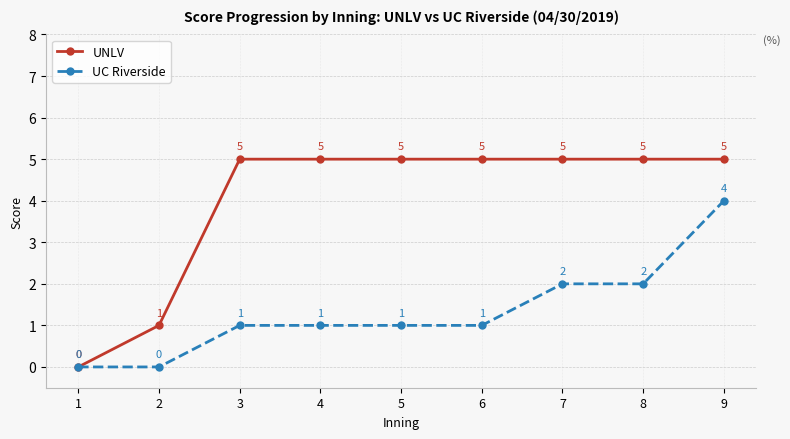

How many lines are shown in the chart?

2